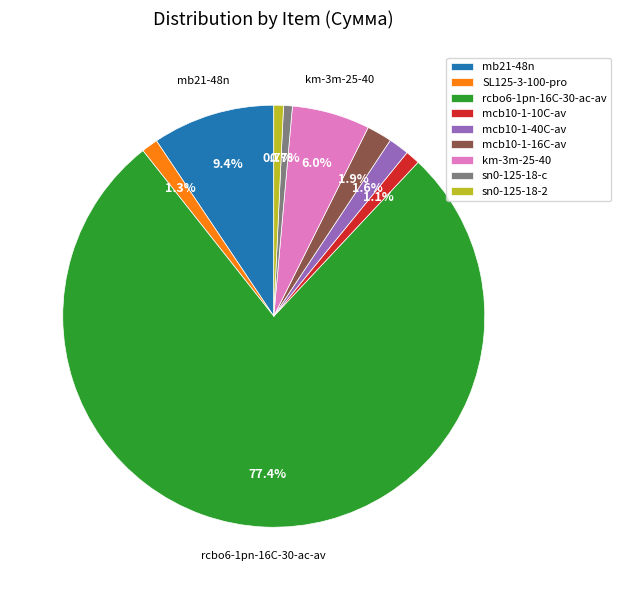

The mb21-48n slice represents 9% of the pie. True or false?

True